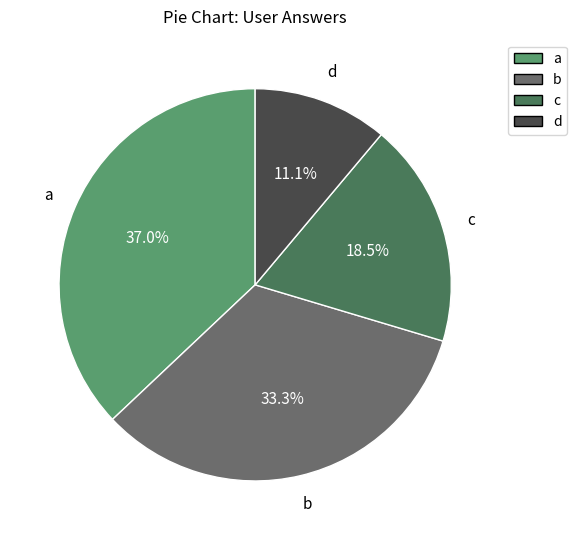

Count the number of slices in the pie.

4